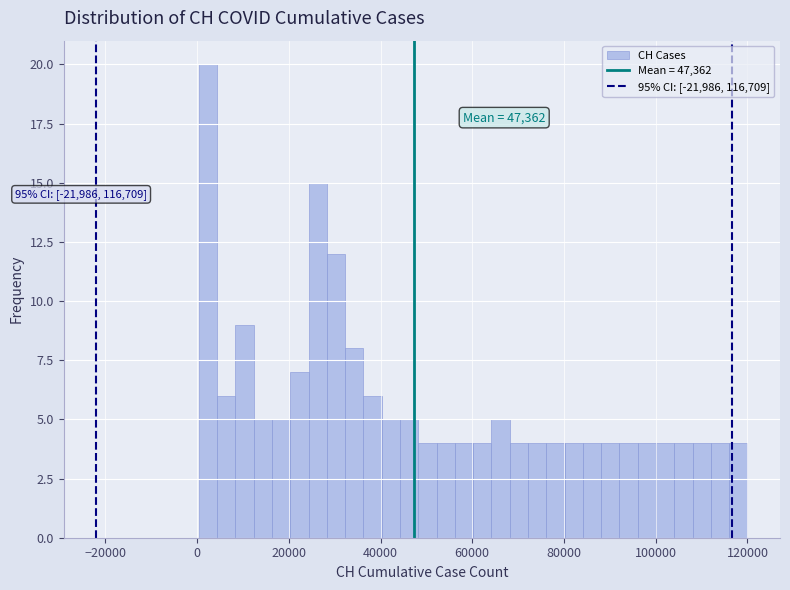

Read against the x-axis, roughly where is the centre of the tallest bar?

2000